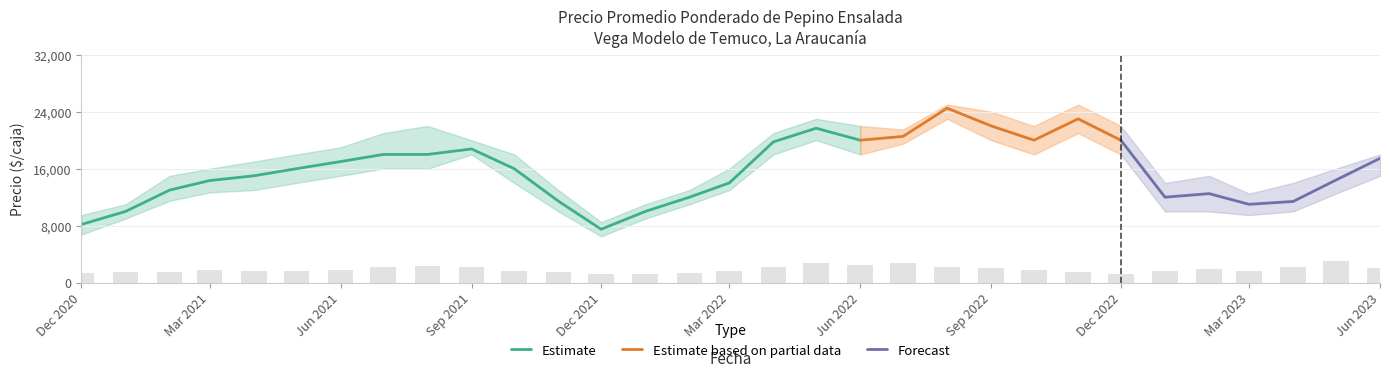

What is the difference between the Precio_max values at 2023-01 and 2022-06?

8000